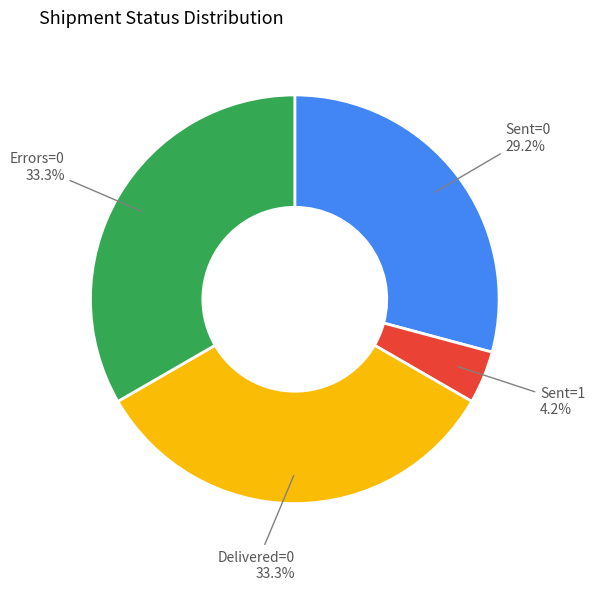

Which category has the smallest portion of the pie?

Sent=1